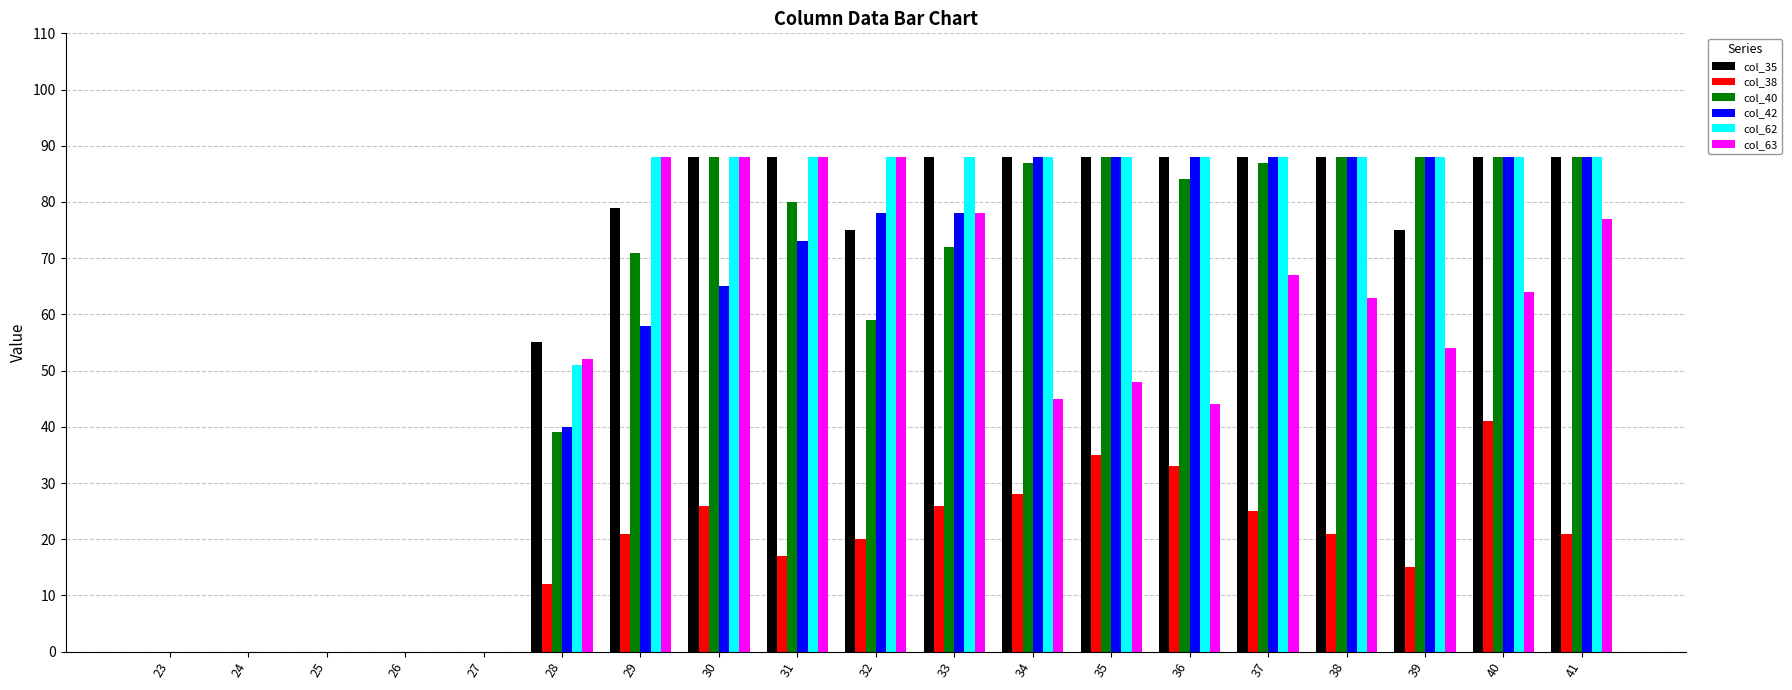

At which category is the sum across all series the highest?

40